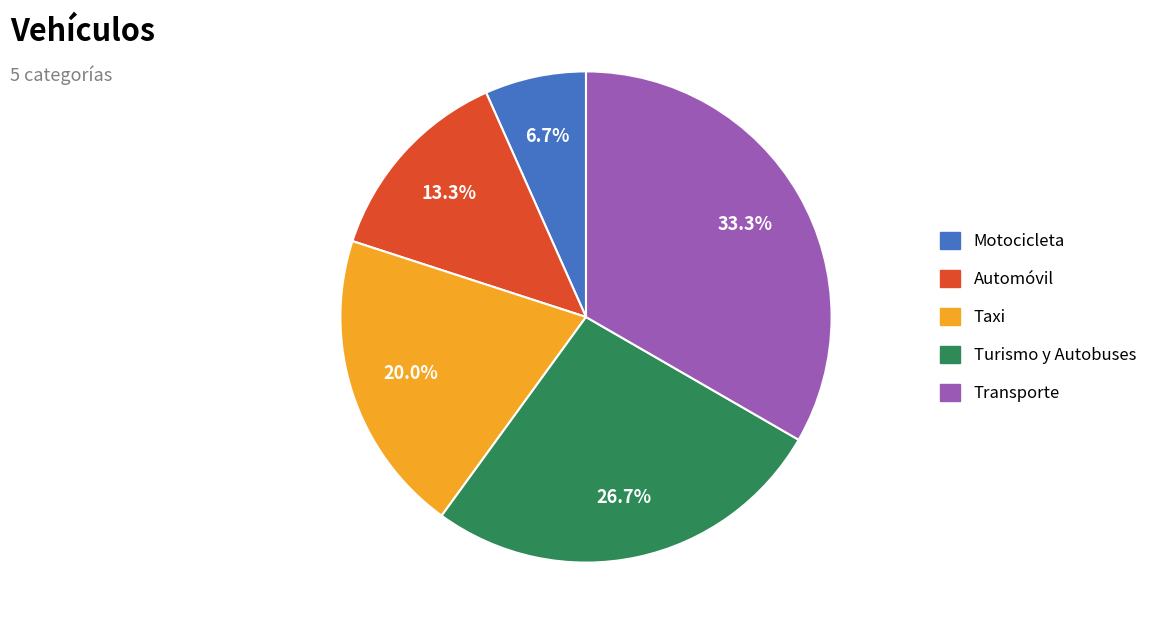

Between Taxi and Transporte, which is larger?

Transporte